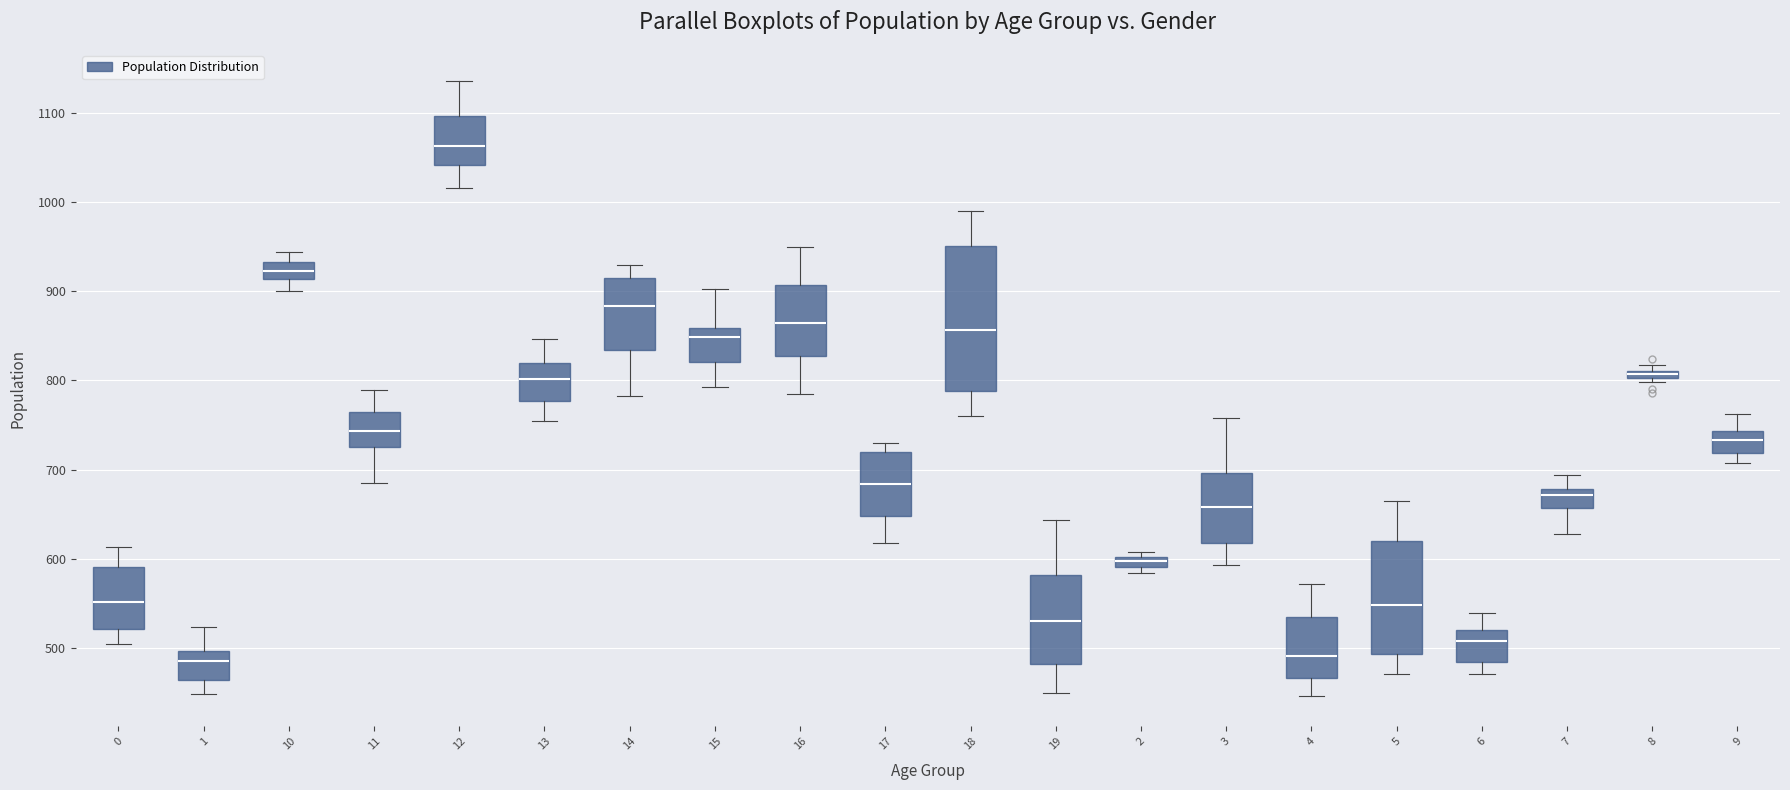

Which box's median line is the highest?

12